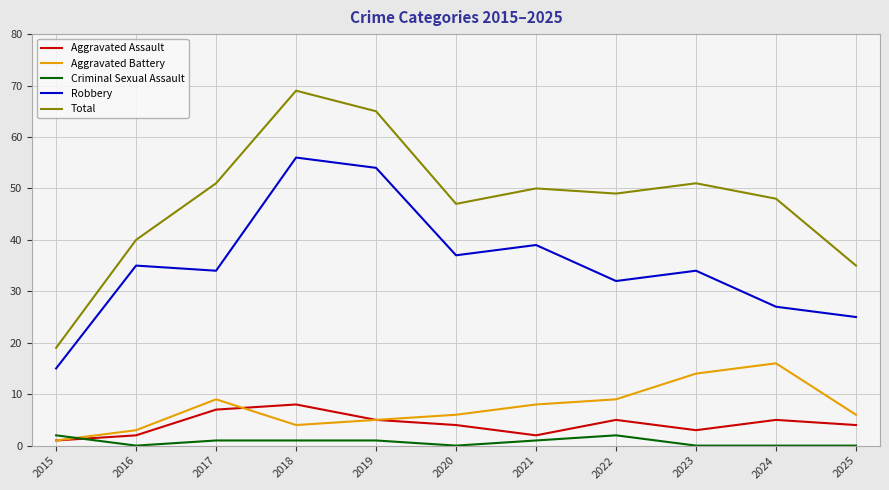

Which series has the largest range (max minus min)?

Total